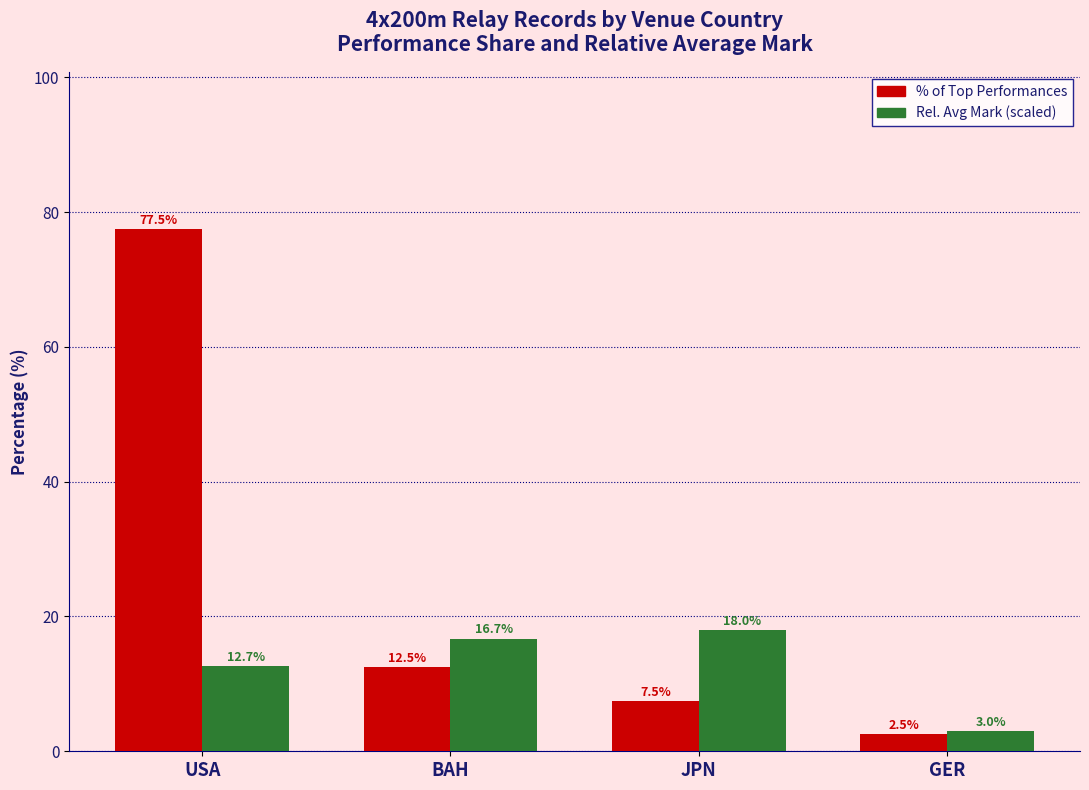

Which category has the highest value across all series?

USA